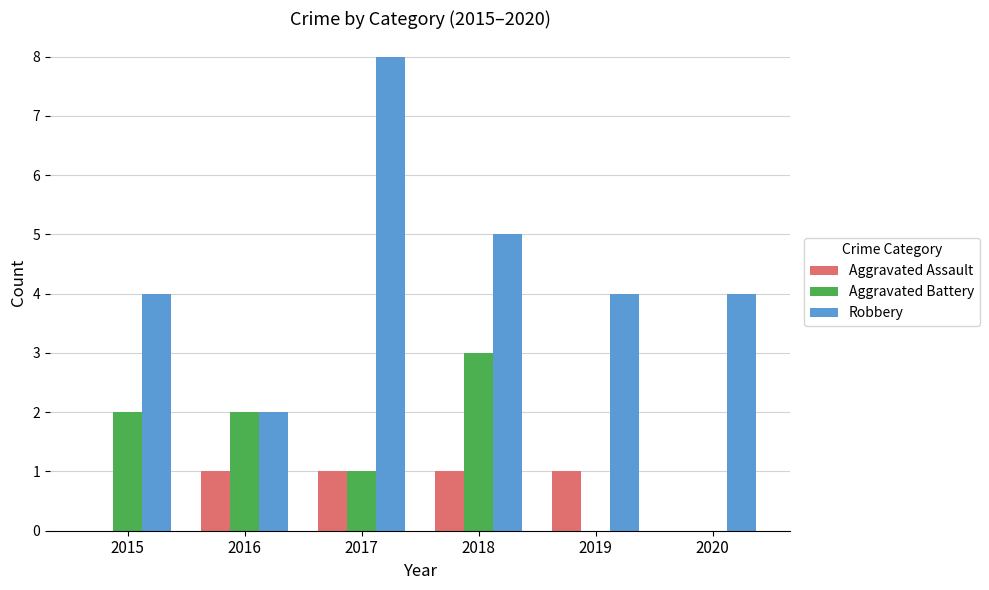

Is it true that Aggravated Assault equals 1 at 2018?

True